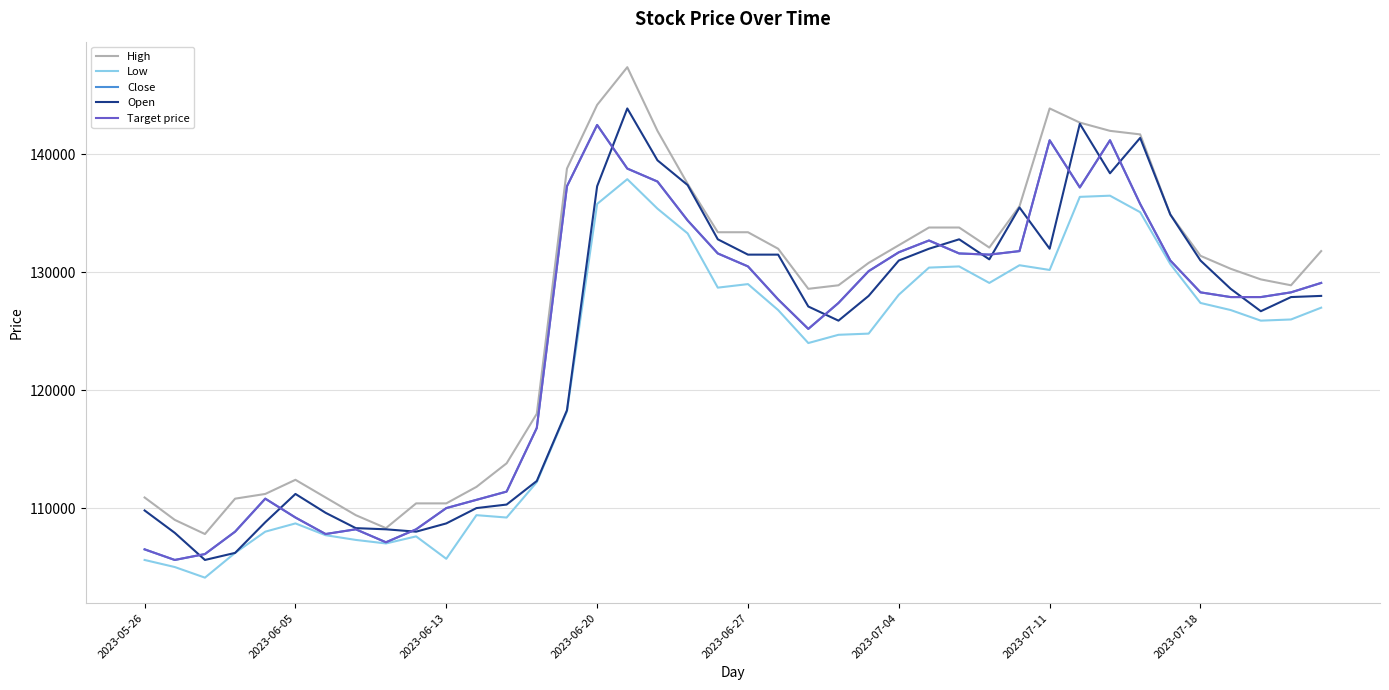

List the labels in order of Target price value, smallest first.

2023-06-05, 2023-06-13, 2023-05-26, 8, 2023-07-11, 2023-06-20, 2023-07-18, 9, 2023-07-04, 10, 11, 2023-06-27, 12, 13, 22, 23, 21, 36, 37, 35, 38, 39, 24, 20, 34, 28, 19, 27, 25, 29, 26, 18, 33, 31, 14, 17, 16, 30, 32, 15